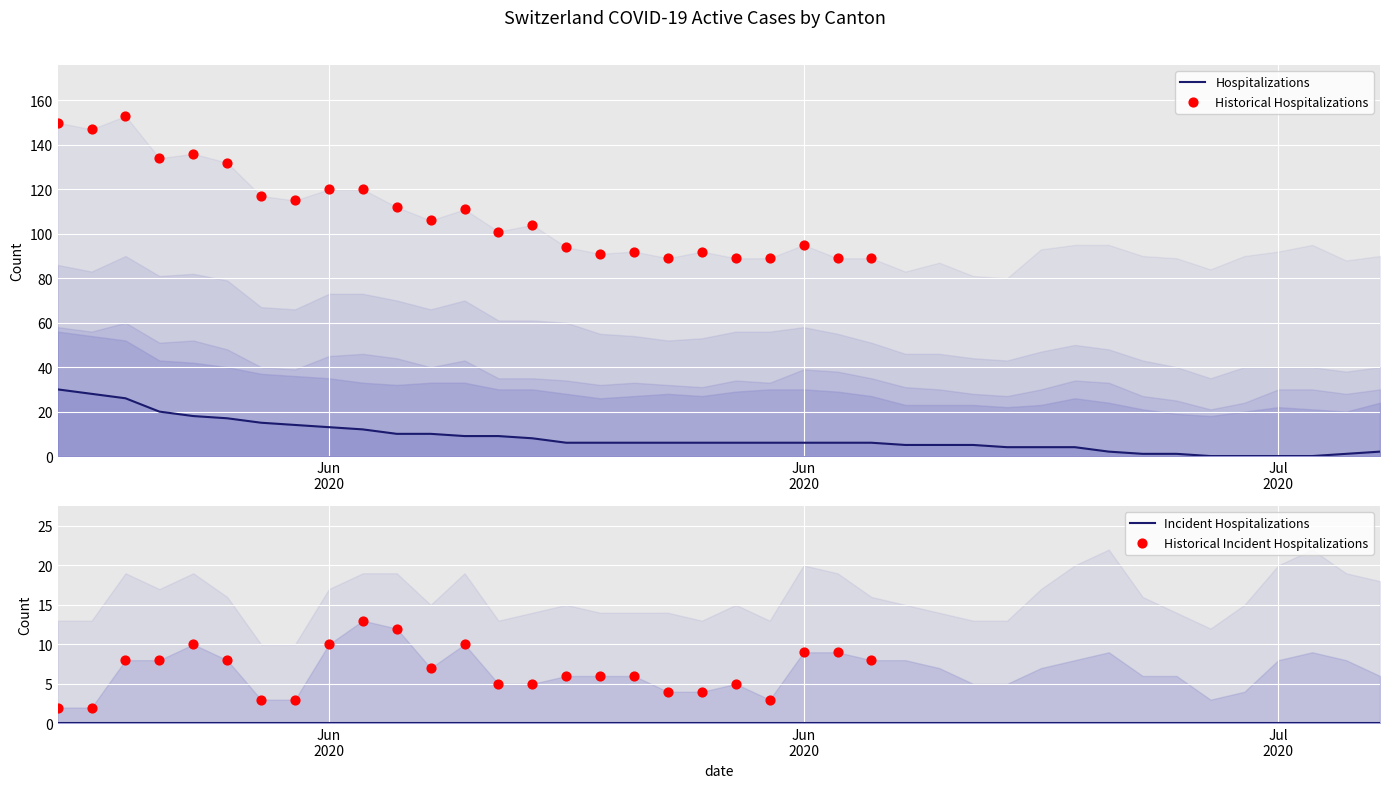

At how many categories does at least one series exceed 19?

40